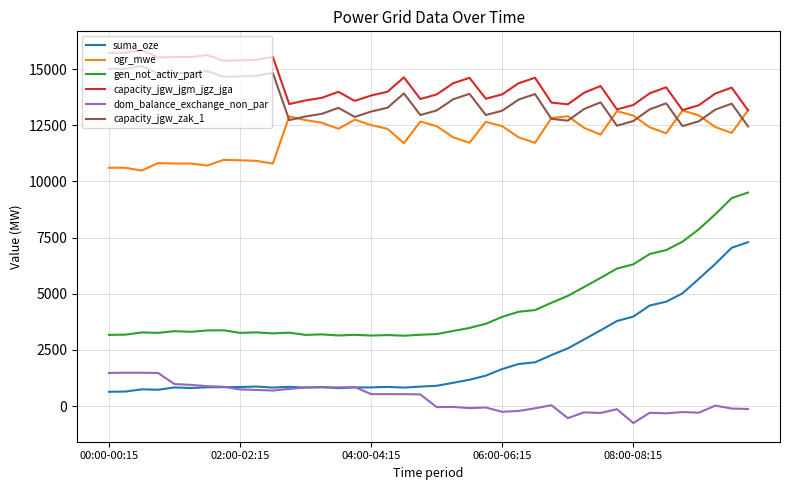

What is the smallest value displayed?

-755